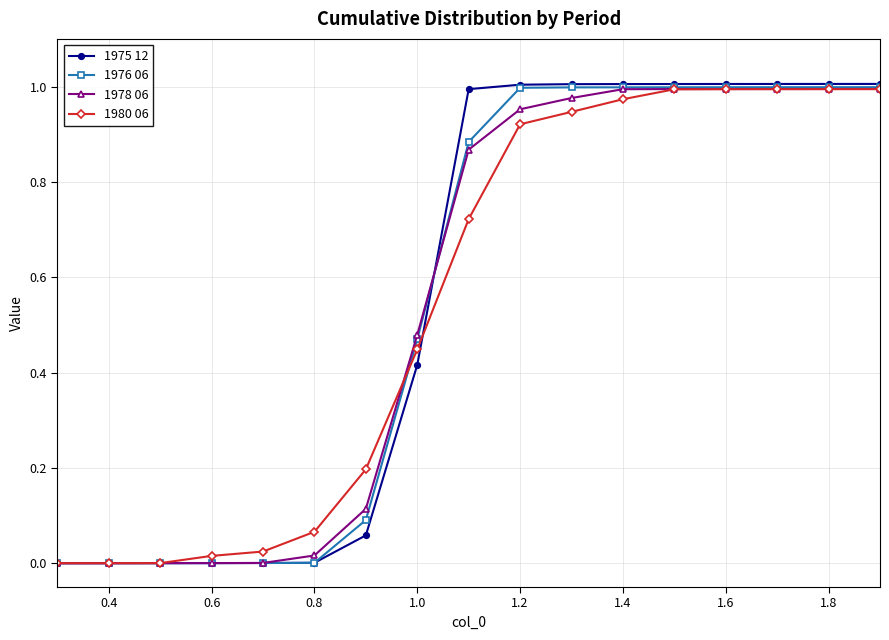

What is the average value of the 1975 12 series?

0.6